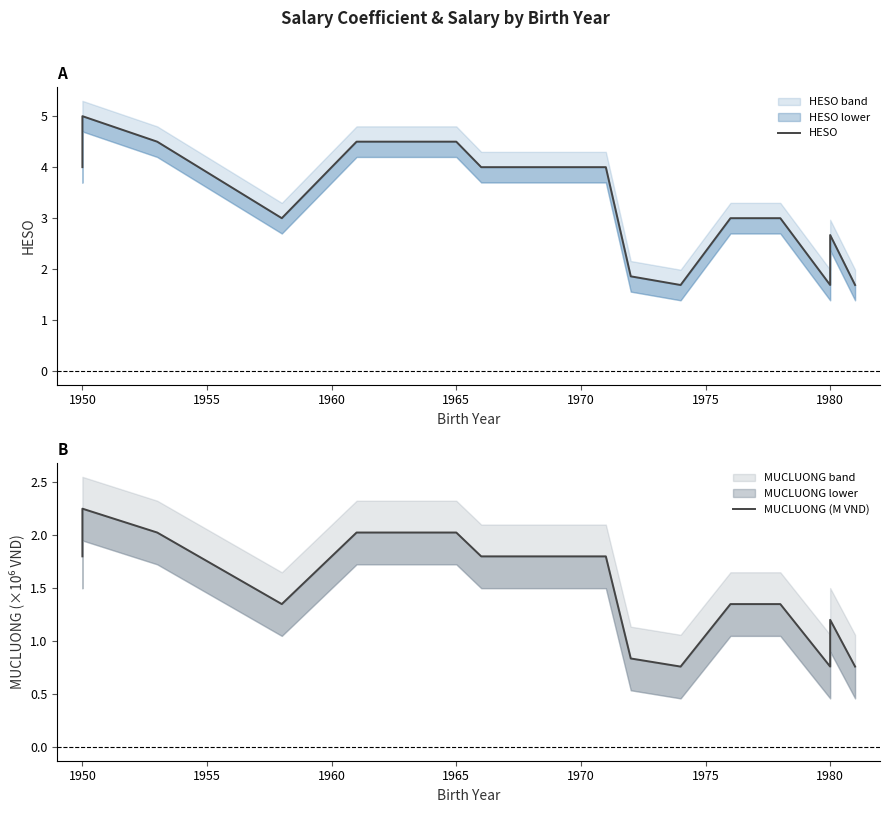

Does the chart display data point markers on the line(s)?

No